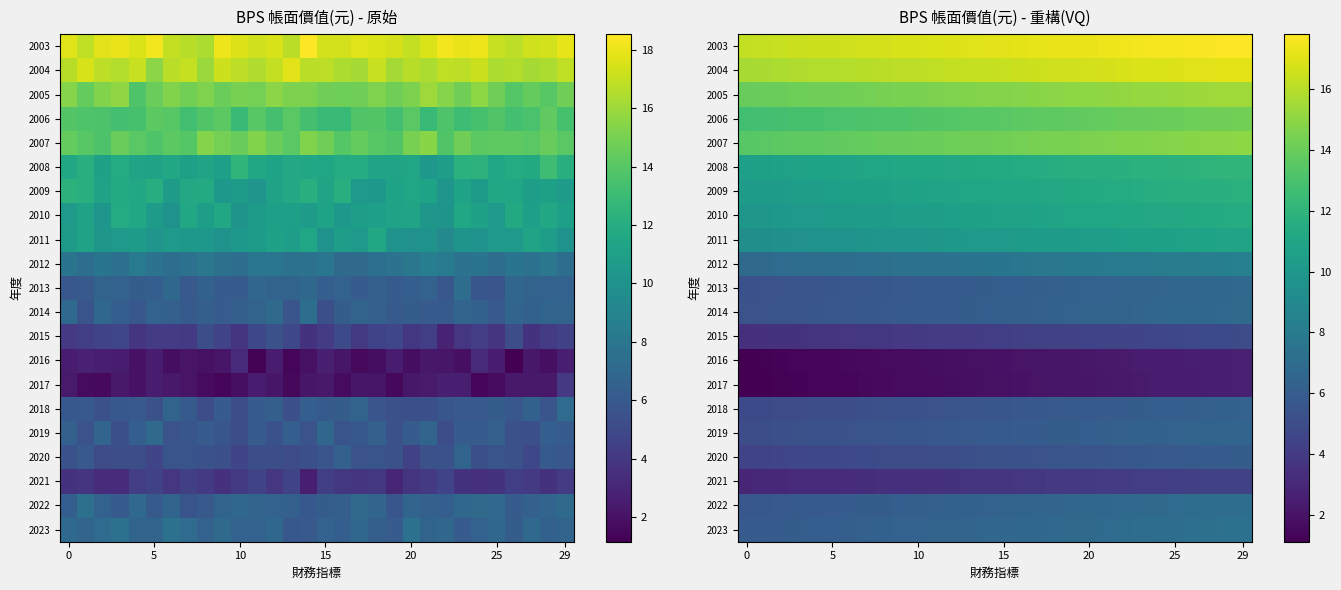

What is the minimum value shown in the chart?

1.1